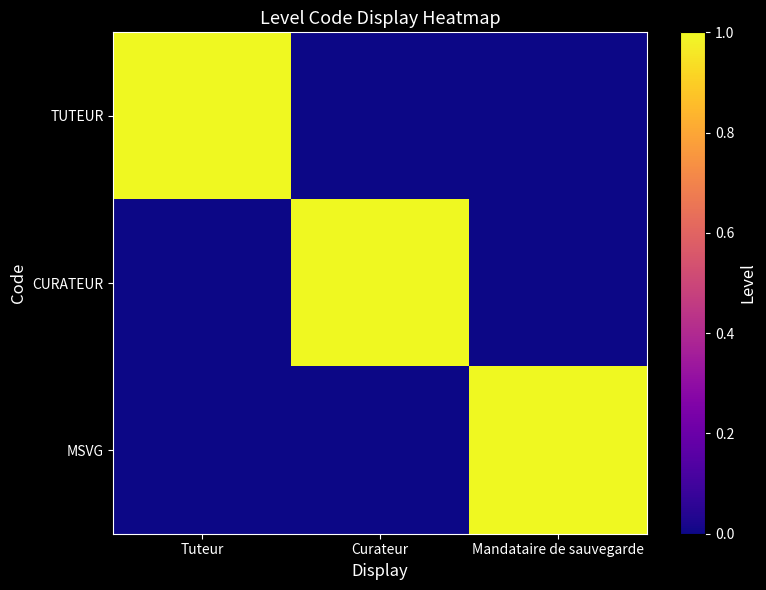

Reading left to right, what are all the values shown in this chart?

TUTEUR: Tuteur=1	Curateur=0	Mandataire de sauvegarde=0
CURATEUR: Tuteur=0	Curateur=1	Mandataire de sauvegarde=0
MSVG: Tuteur=0	Curateur=0	Mandataire de sauvegarde=1